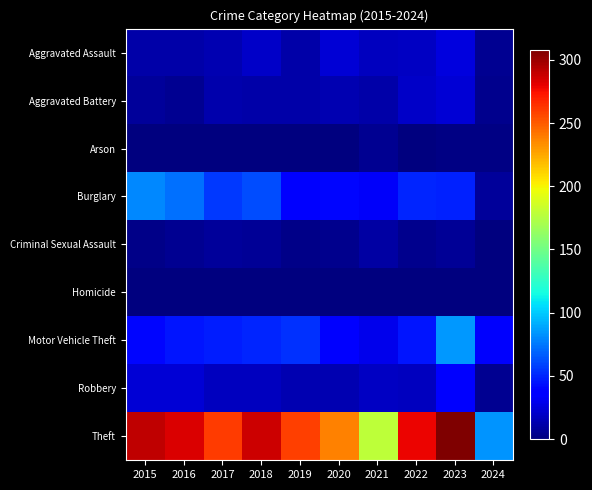

Reading right to left, transcribe all the data shown in this chart.

Aggravated Assault: 2024=5	2023=26	2022=19	2021=18	2020=23	2019=12	2018=20	2017=14	2016=12	2015=11
Aggravated Battery: 2024=4	2023=23	2022=20	2021=12	2020=14	2019=12	2018=11	2017=13	2016=6	2015=8
Arson: 2024=2	2023=2	2022=0	2021=6	2020=0	2019=1	2018=0	2017=1	2016=0	2015=1
Burglary: 2024=8	2023=49	2022=50	2021=33	2020=40	2019=39	2018=62	2017=56	2016=73	2015=80
Criminal Sexual Assault: 2024=0	2023=7	2022=4	2021=10	2020=4	2019=3	2018=7	2017=8	2016=5	2015=3
Homicide: 2024=0	2023=0	2022=1	2021=1	2020=0	2019=0	2018=1	2017=1	2016=1	2015=1
Motor Vehicle Theft: 2024=34	2023=85	2022=45	2021=30	2020=37	2019=54	2018=50	2017=47	2016=45	2015=40
Robbery: 2024=6	2023=39	2022=18	2021=19	2020=14	2019=14	2018=17	2017=18	2016=24	2015=24
Theft: 2024=84	2023=308	2022=279	2021=179	2020=238	2019=259	2018=287	2017=261	2016=283	2015=290